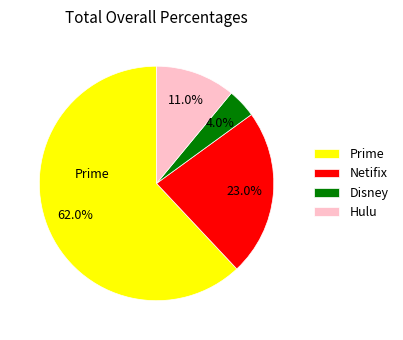

Rank the categories by value from lowest to highest.

Disney, Hulu, Netifix, Prime